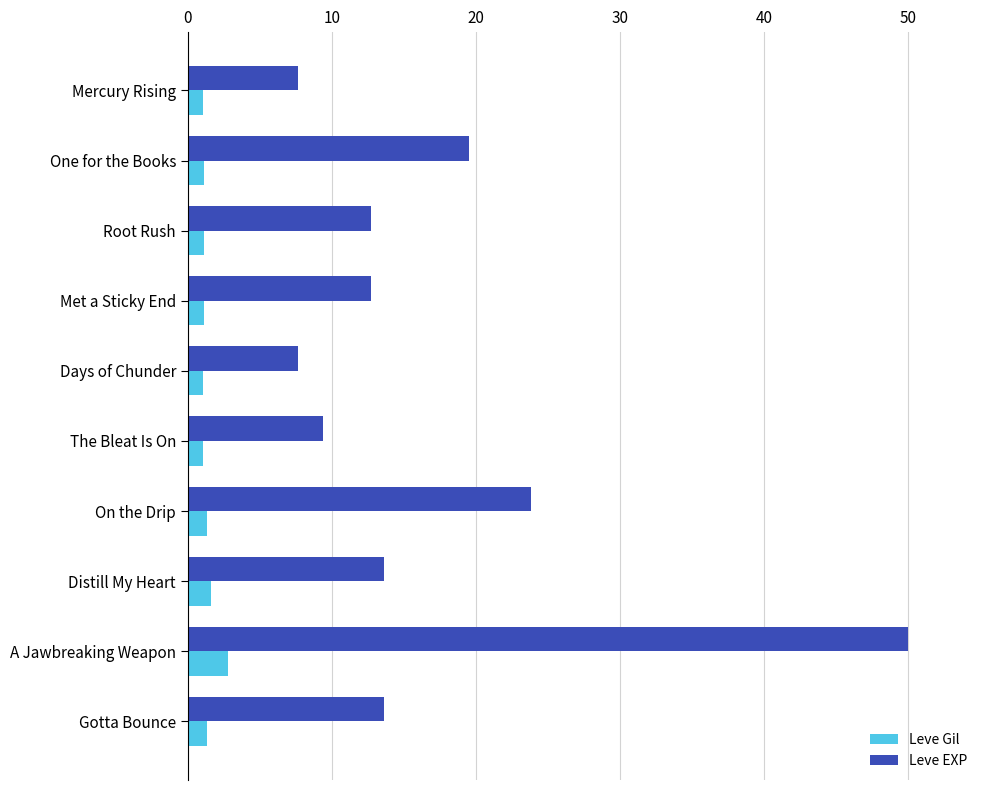

True or false: Leve Gil has a value of 1.1 at One for the Books.

True